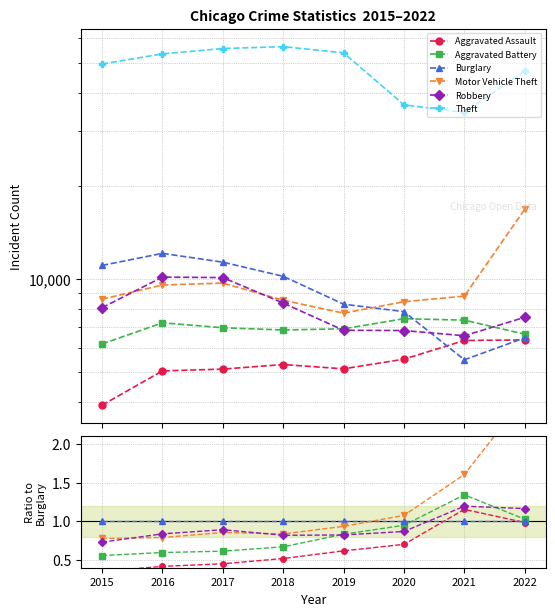

At which label does Theft first exceed 5?

2018